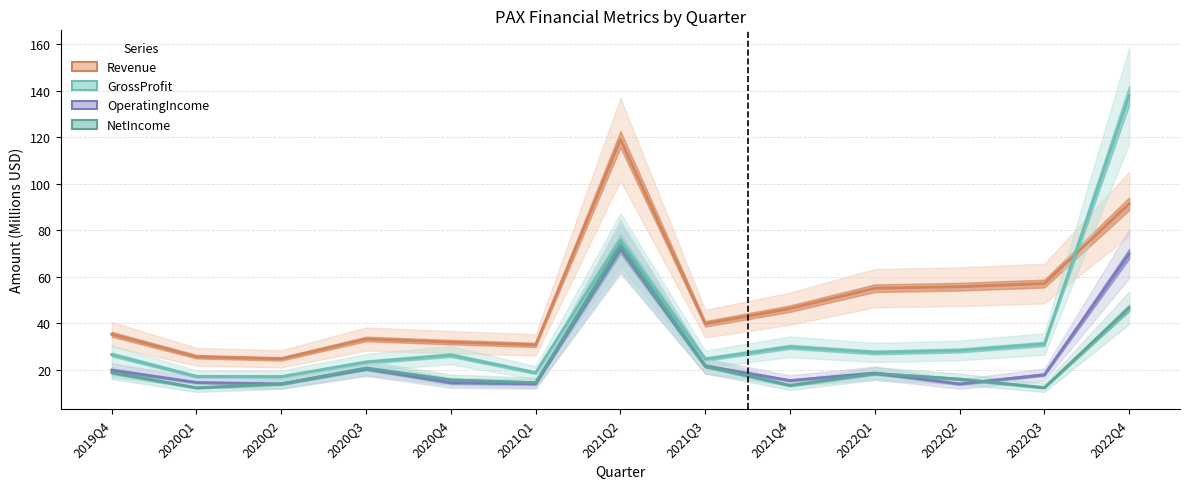

How many lines are shown in the chart?

4